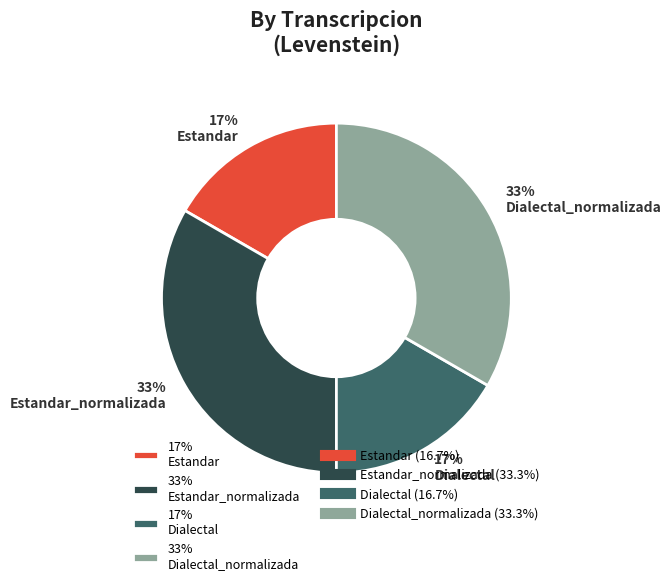

Does any single category account for the majority?

No